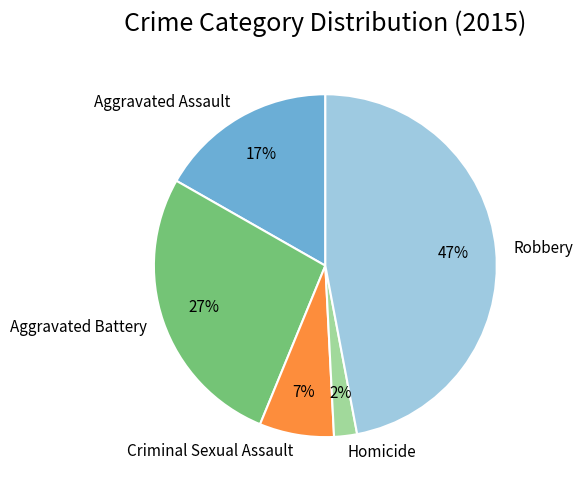

To the nearest percent, what is the combined percentage of Robbery and Aggravated Assault?

64%